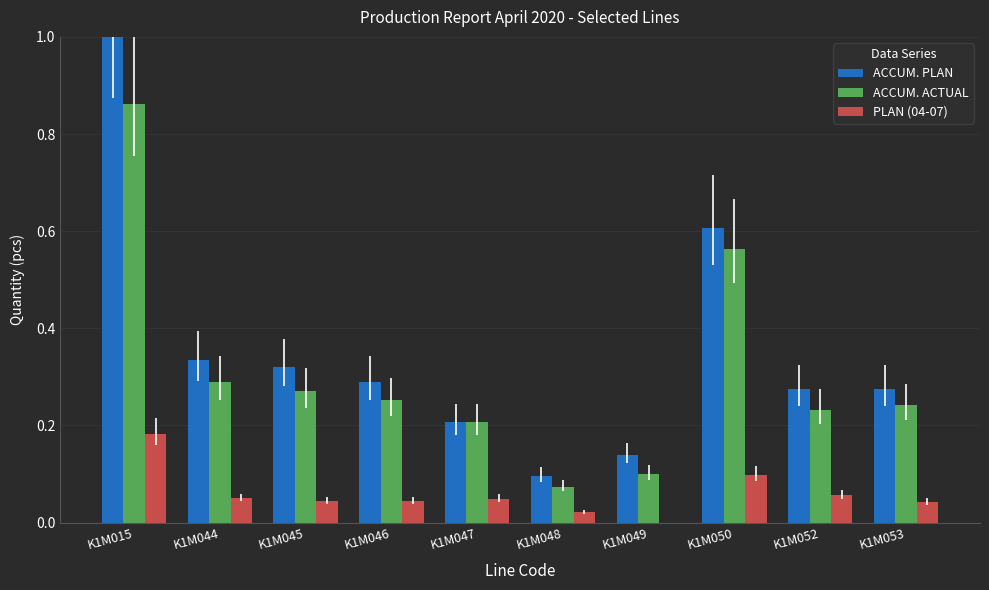

Is it true that ACCUM. PLAN equals 0.3 at K1M050?

False